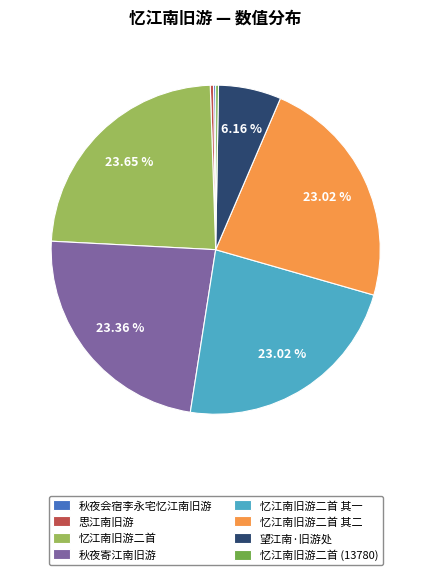

Is there any slice that represents more than half of the pie?

No